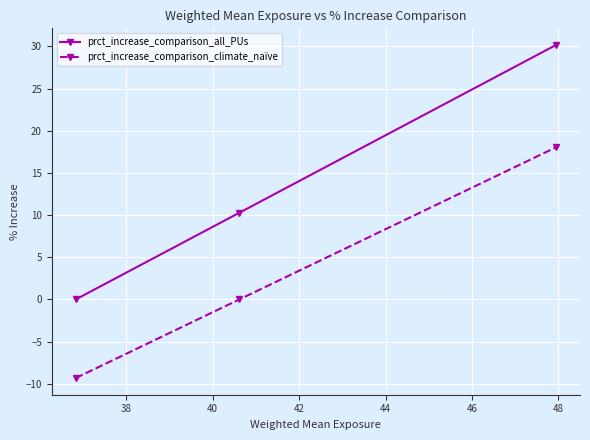

What is the greatest value displayed?

30.2